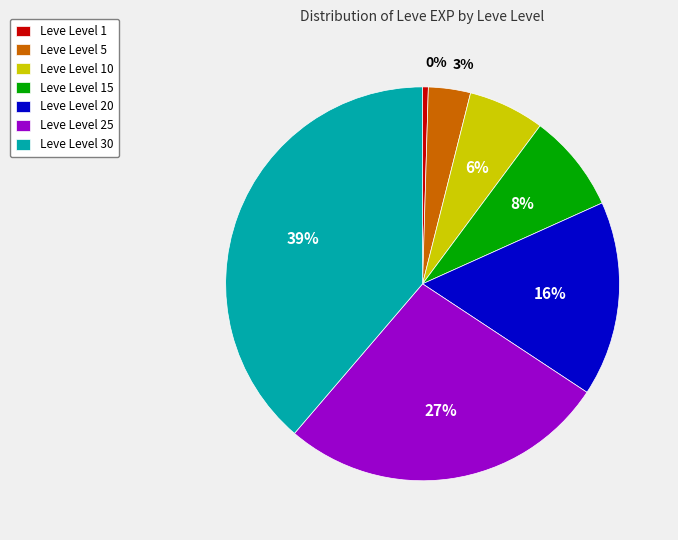

The Leve Level 15 slice represents 1% of the pie. True or false?

False